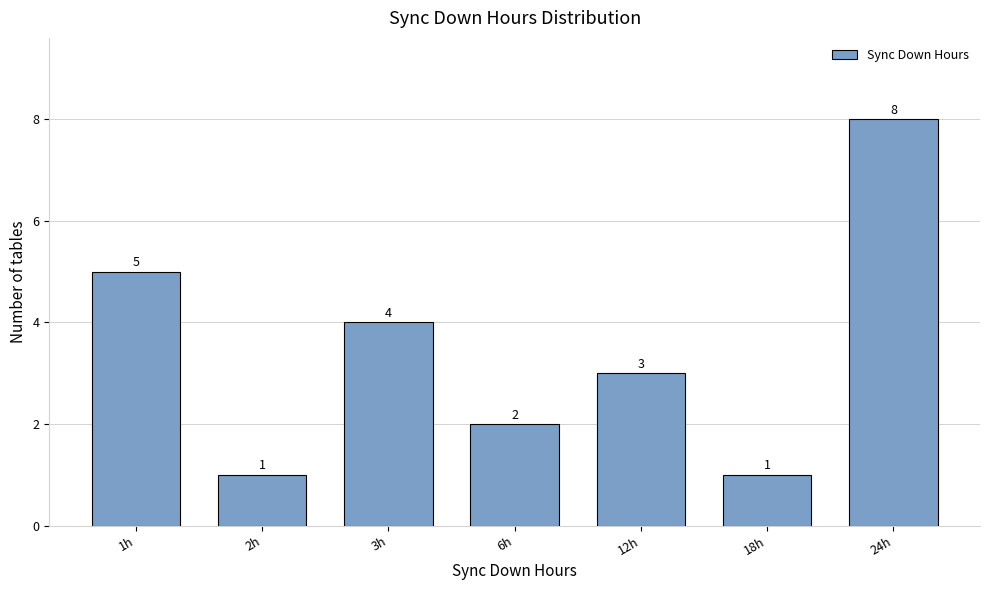

Reading right to left, transcribe all the data shown in this chart.

24h=8	18h=1	12h=3	6h=2	3h=4	2h=1	1h=5